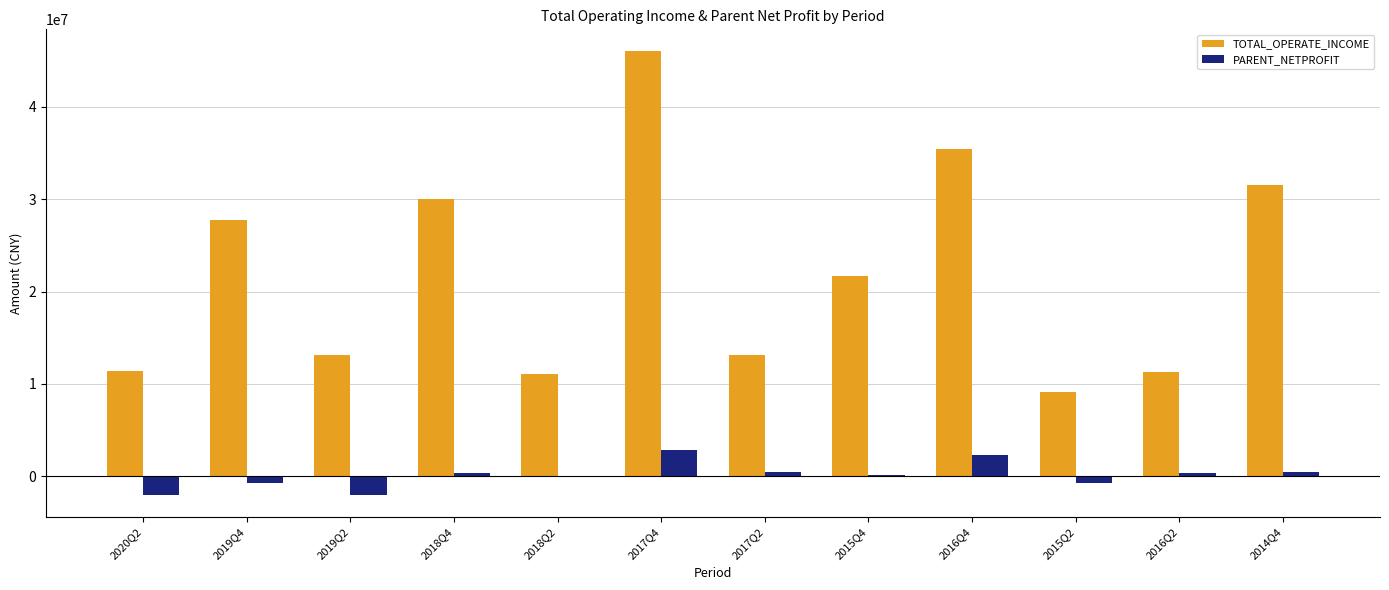

Which series has the largest total across all categories?

TOTAL_OPERATE_INCOME